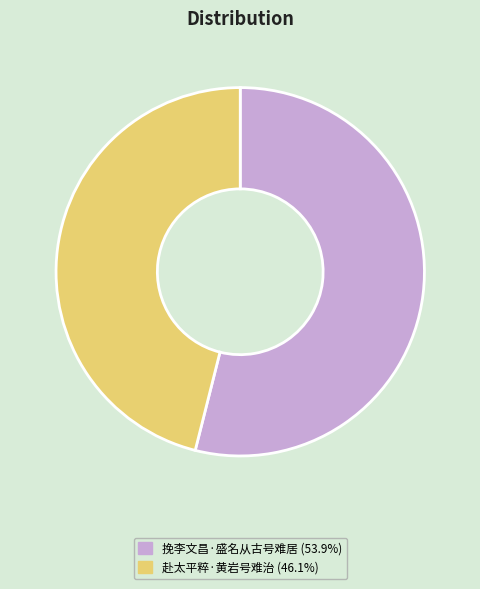

Approximately how many times larger is the value at 挽李文昌·盛名从古号难居 (53.9%) compared to 赴太平粹·黄岩号难治 (46.1%)?

1.2